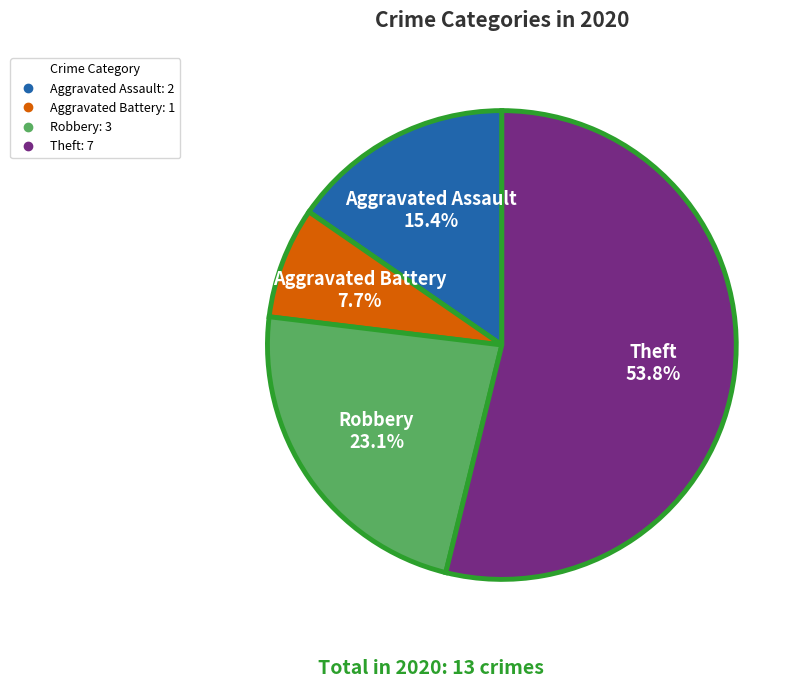

Is there a majority slice in this chart?

Yes